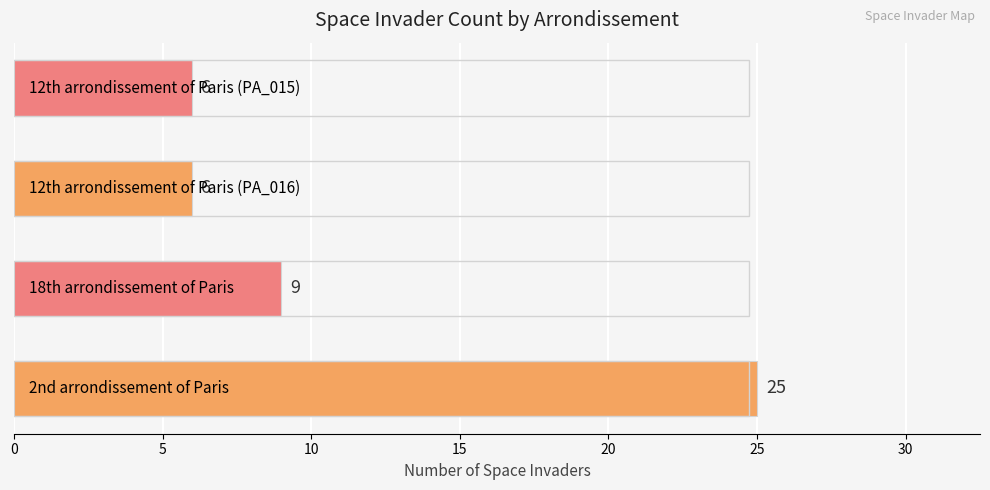

What is the minimum value shown in the chart?

6